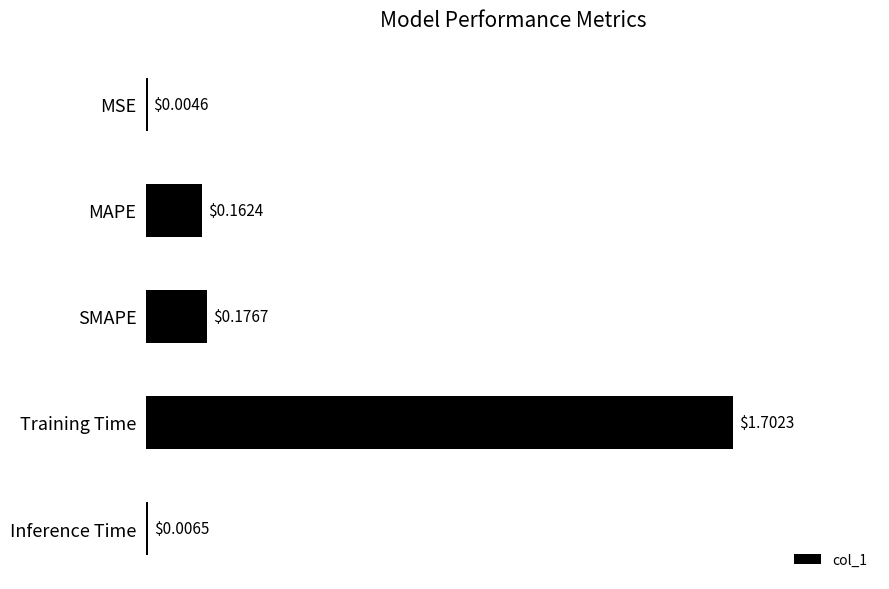

Between SMAPE and MSE, which is larger?

SMAPE